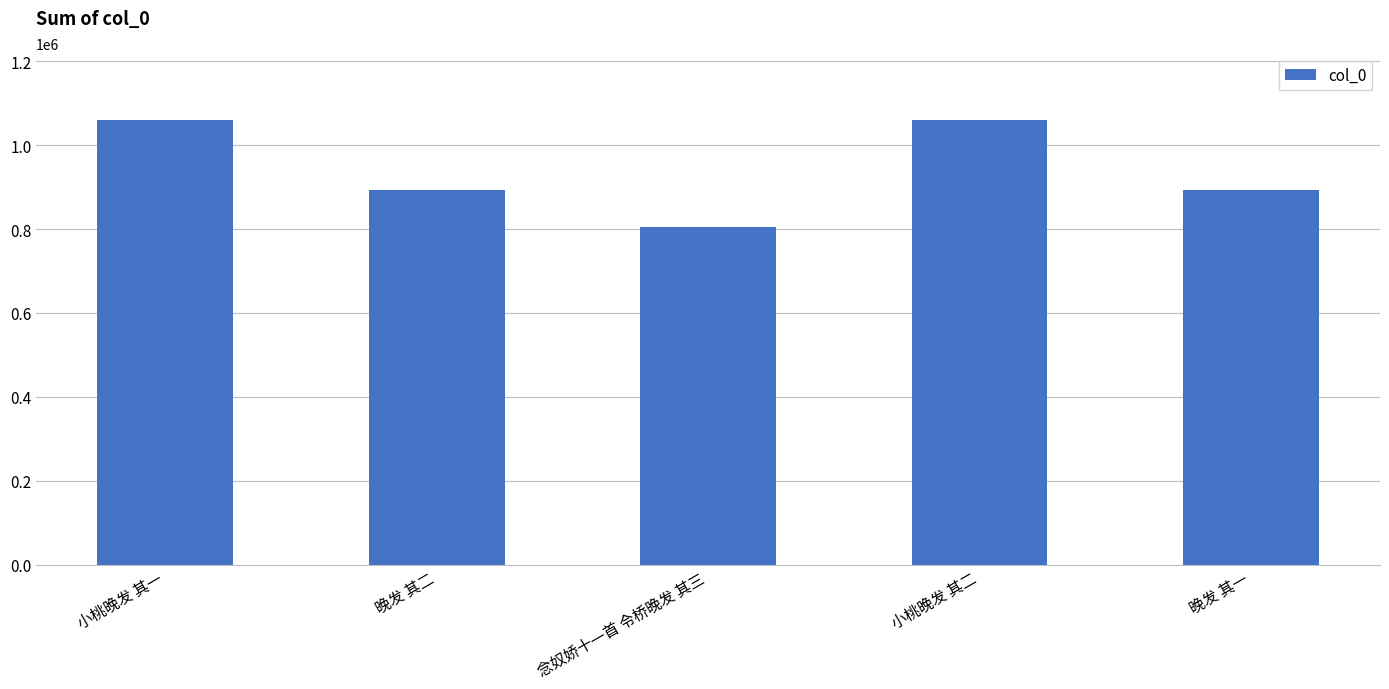

What is the average value?

942485